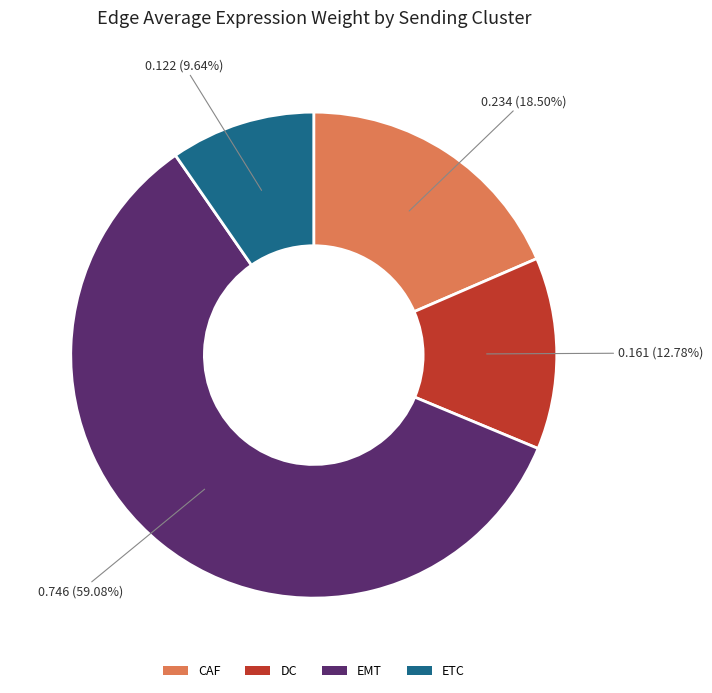

Between ETC and CAF, which is larger?

CAF